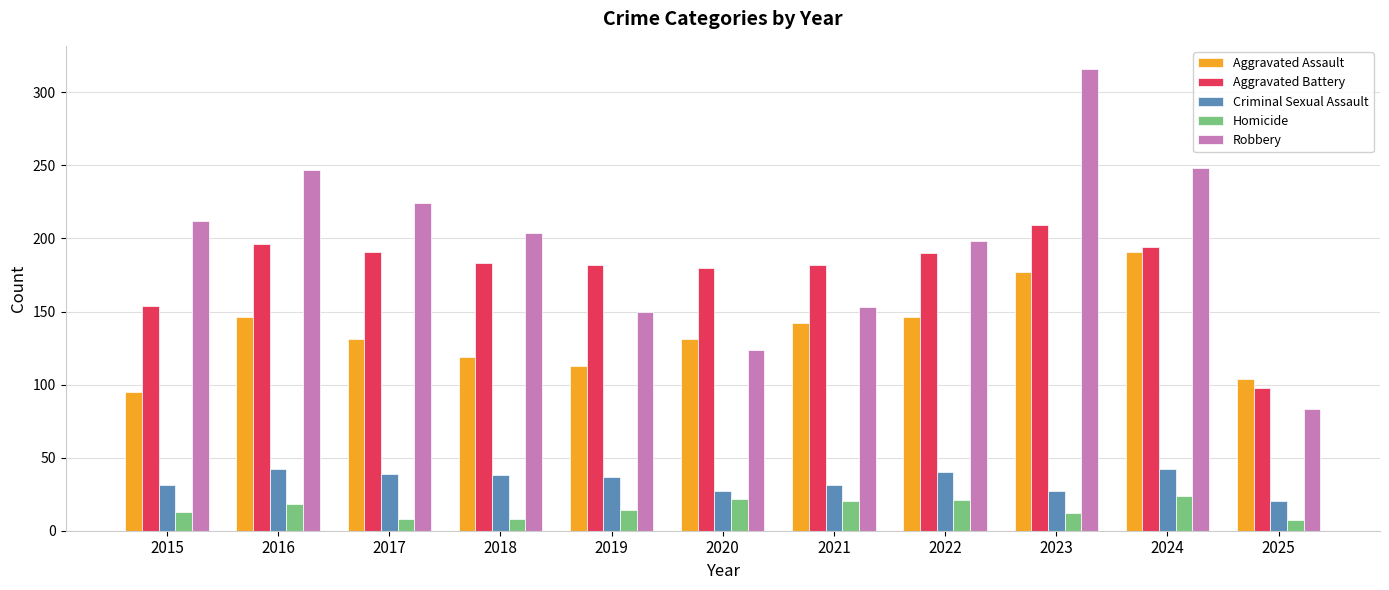

How many data points does each series have?

11